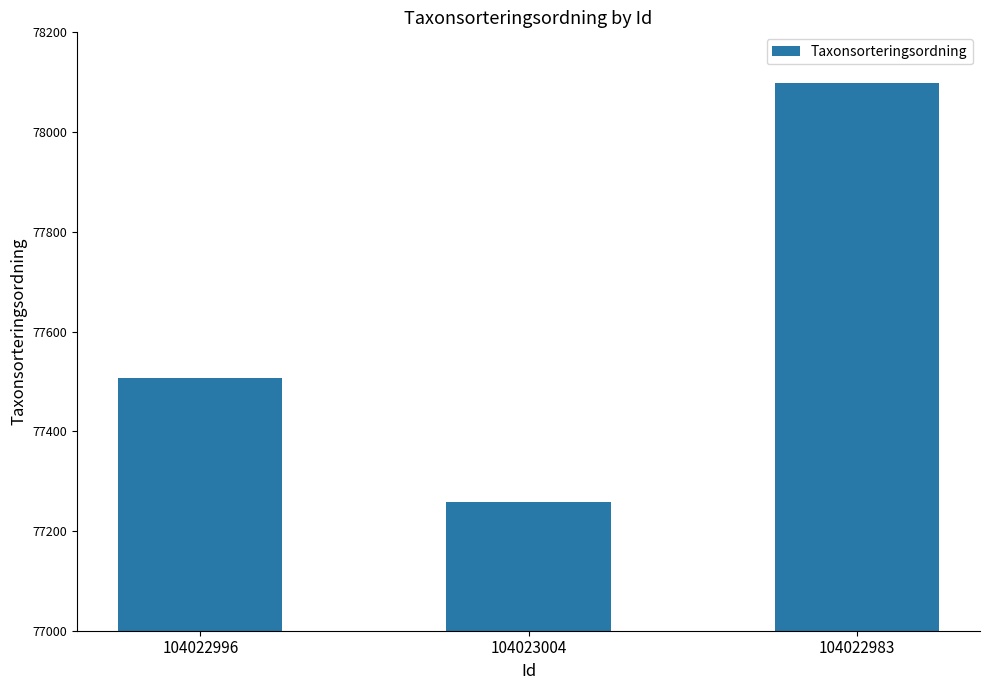

What is the difference between the values at 104023004 and 104022996?

247